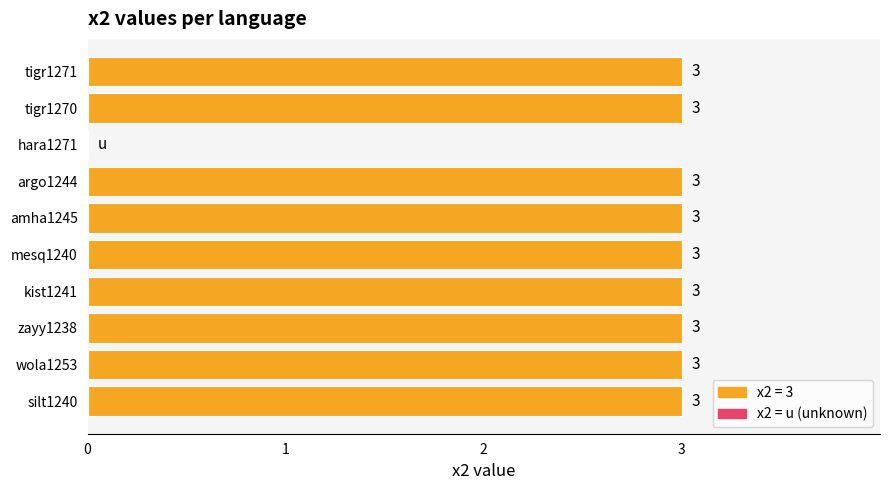

At which label is the value closest to 1?

hara1271